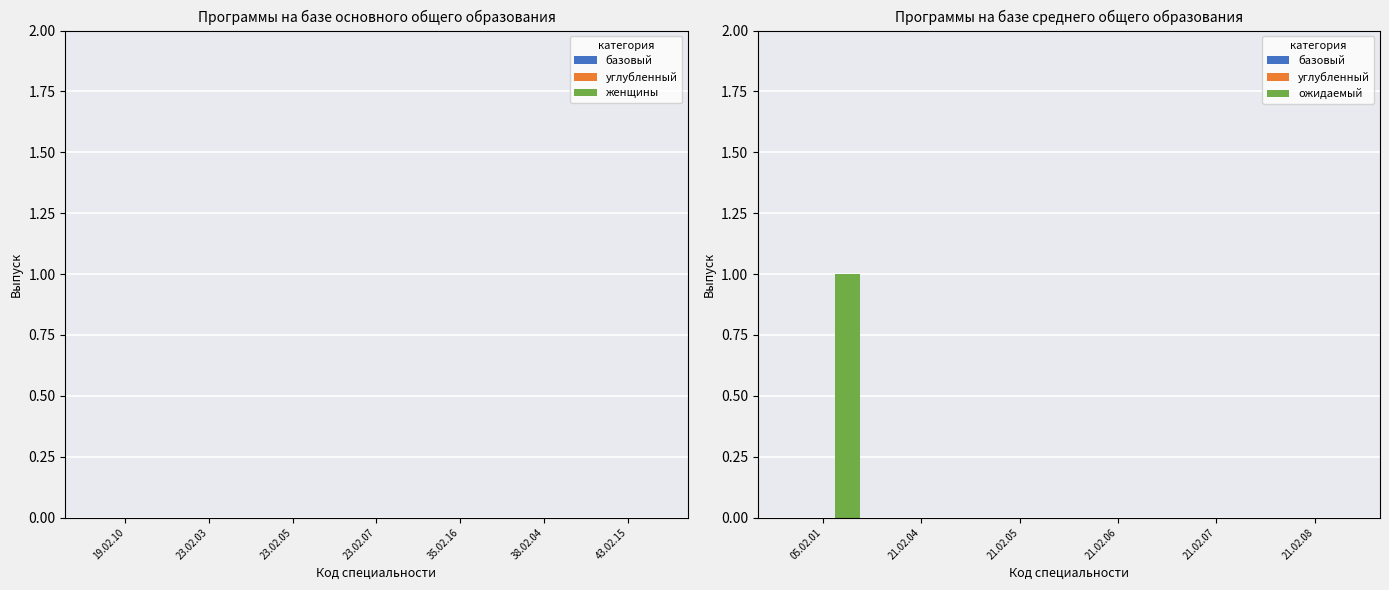

Is it true that the value at 21.02.06 is 0?

True